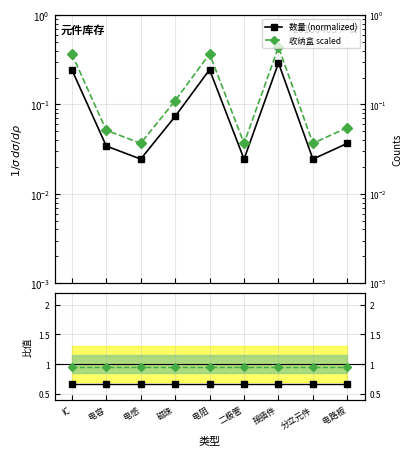

What is the value of the 数量 / 收纳盒 scaled point at the 2nd from the left?

0.7